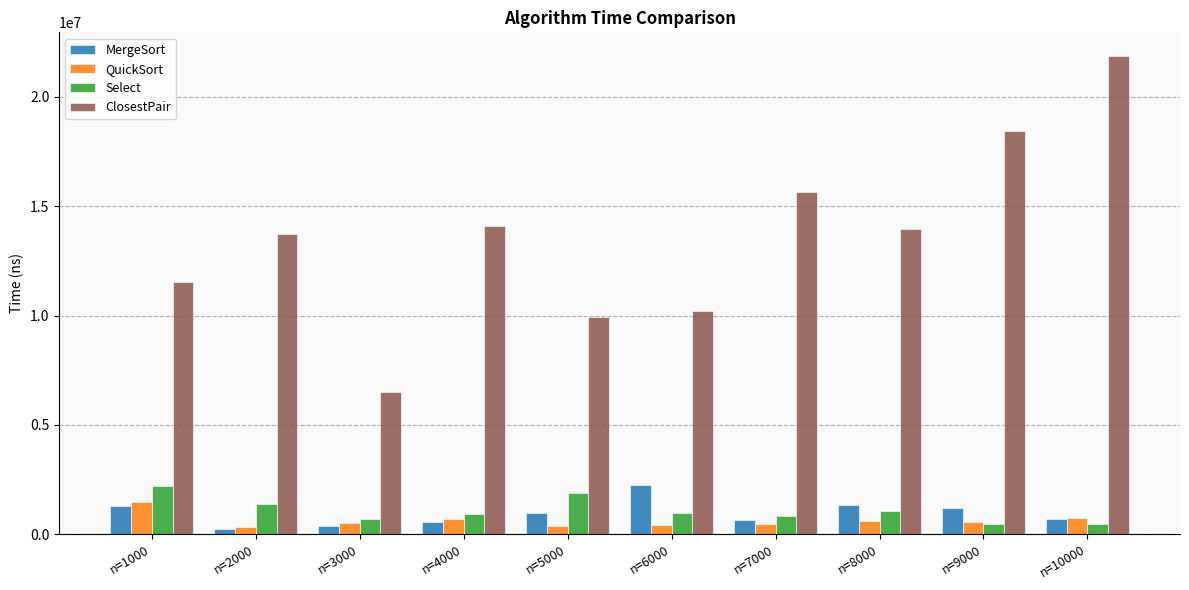

What is the sum of all MergeSort values?

9567800